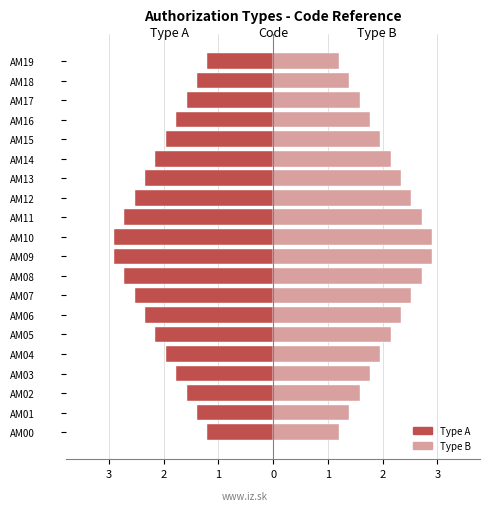

Rank the series by their maximum value, from lowest to highest.

Type A, Type B